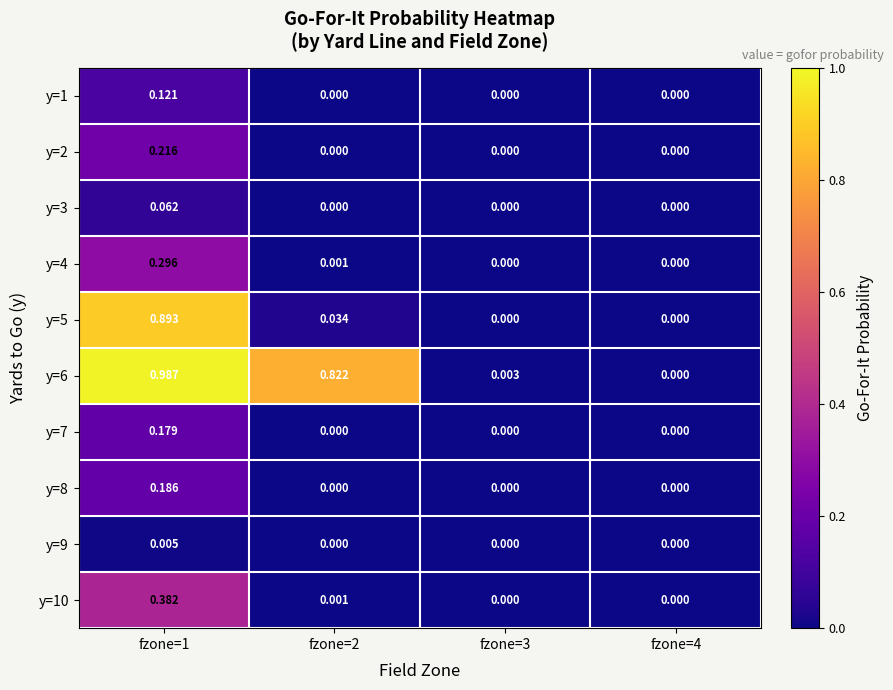

Between fzone=2 and fzone=4, which series saw the biggest shift?

y=6